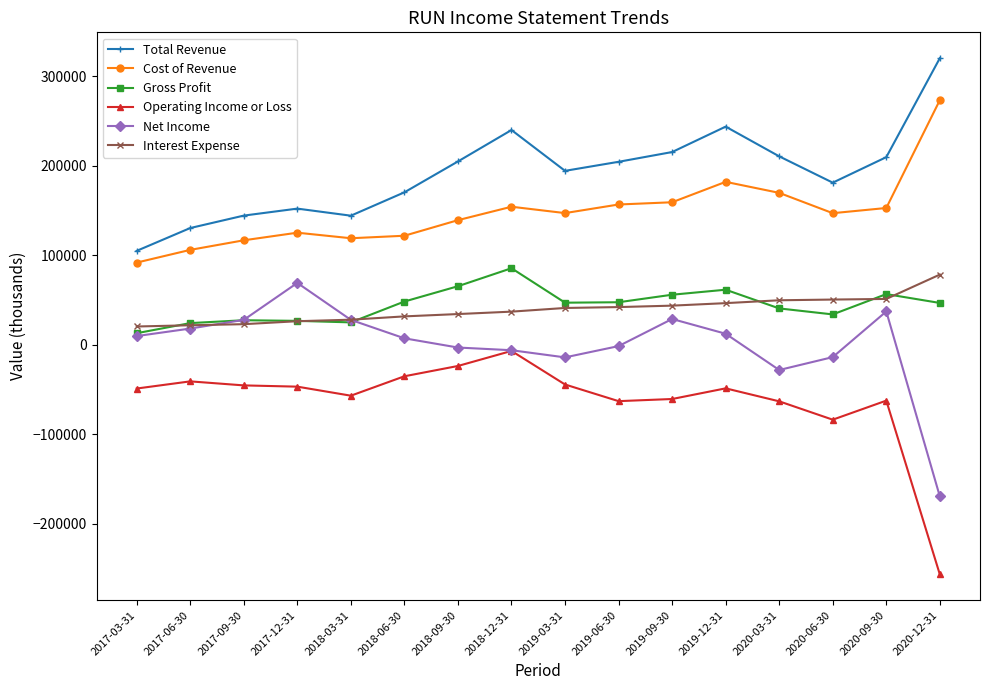

True or false: Gross Profit and Total Revenue intersect in this chart.

False